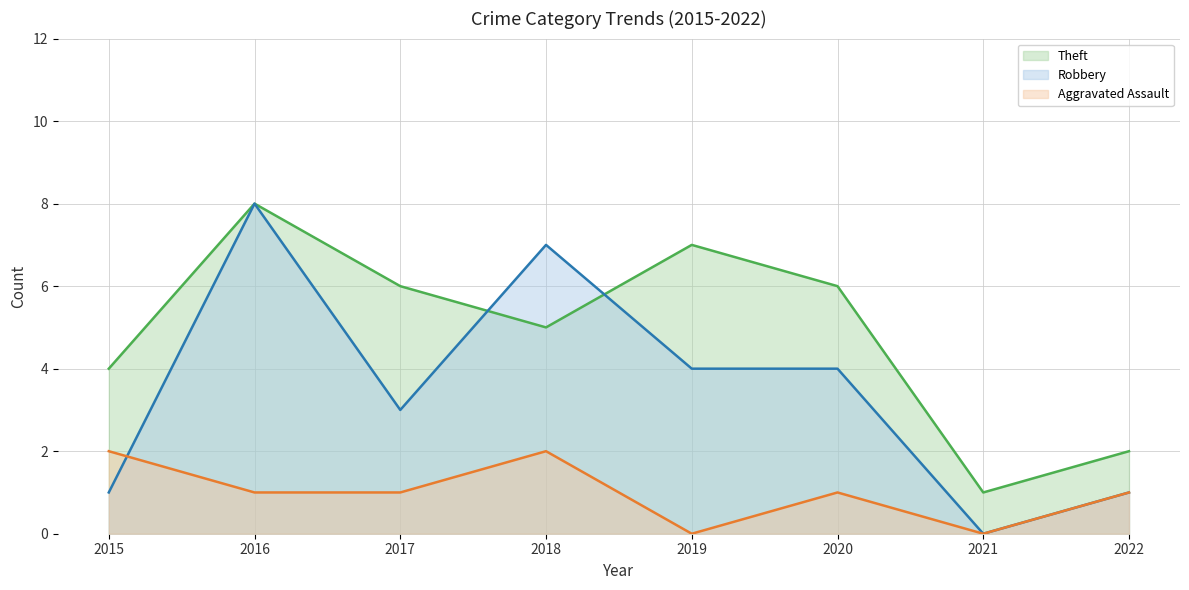

How many series are shown in this chart?

3